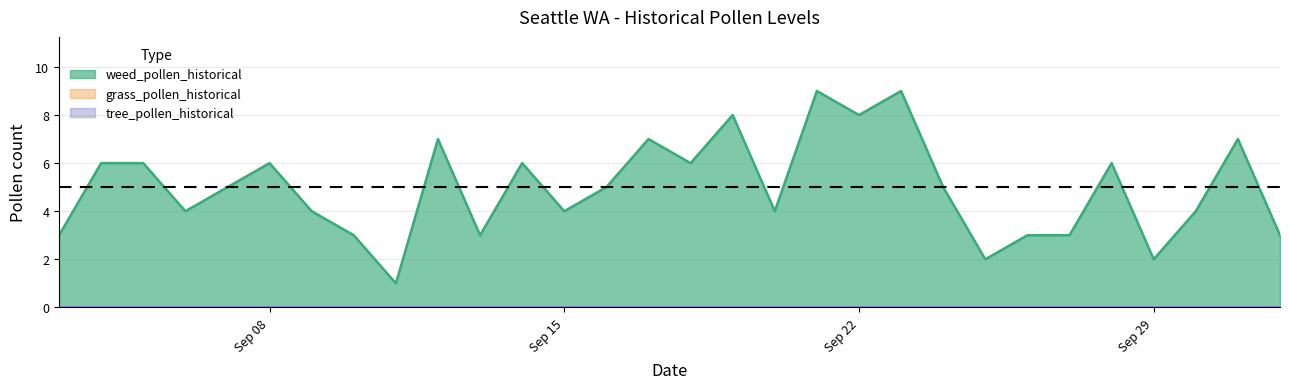

At 2025-09-27, list the series in order from smallest to largest.

tree_pollen_historical, grass_pollen_historical, weed_pollen_historical